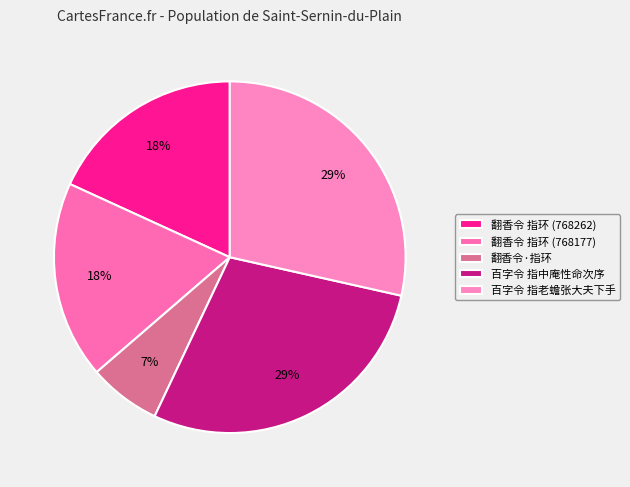

To the nearest percent, what percentage of the pie is 翻香令·指环?

7%